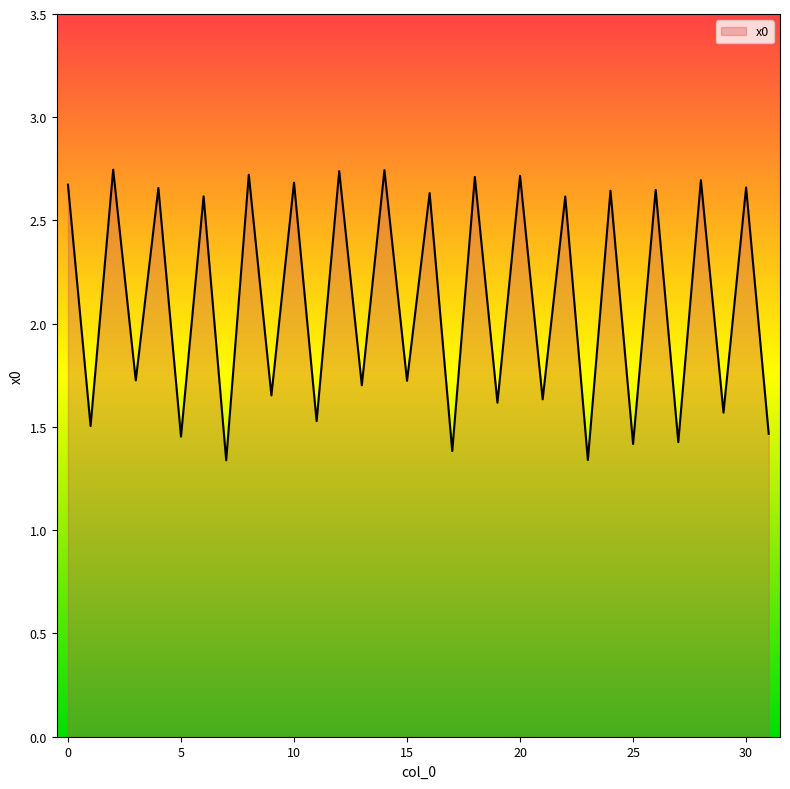

What is the difference between the maximum and minimum values?

1.4